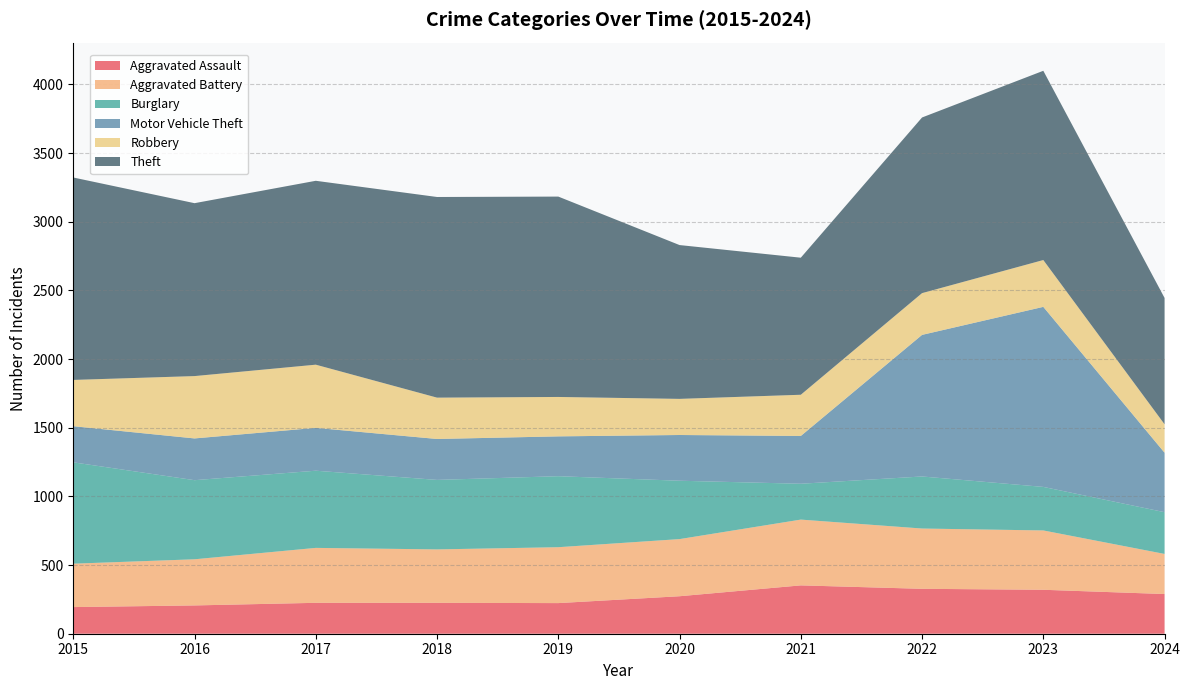

Which series has the largest range (max minus min)?

Motor Vehicle Theft